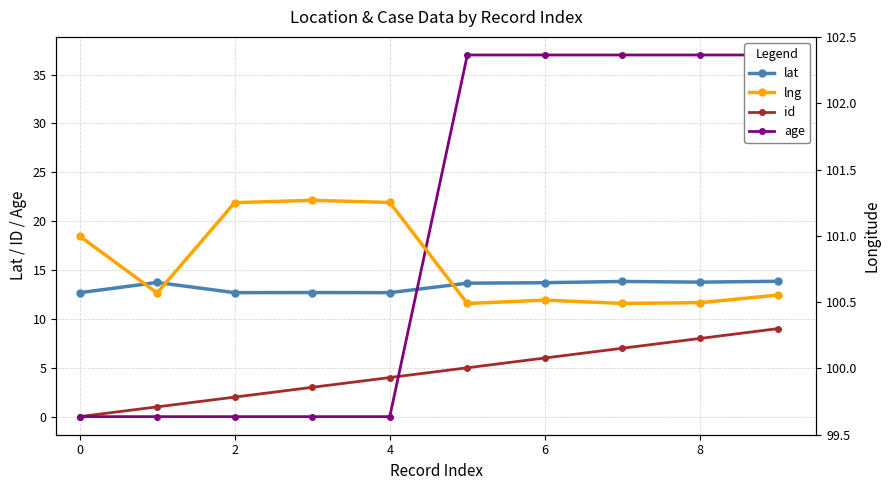

Is it true that age equals 0.0 at 4?

True